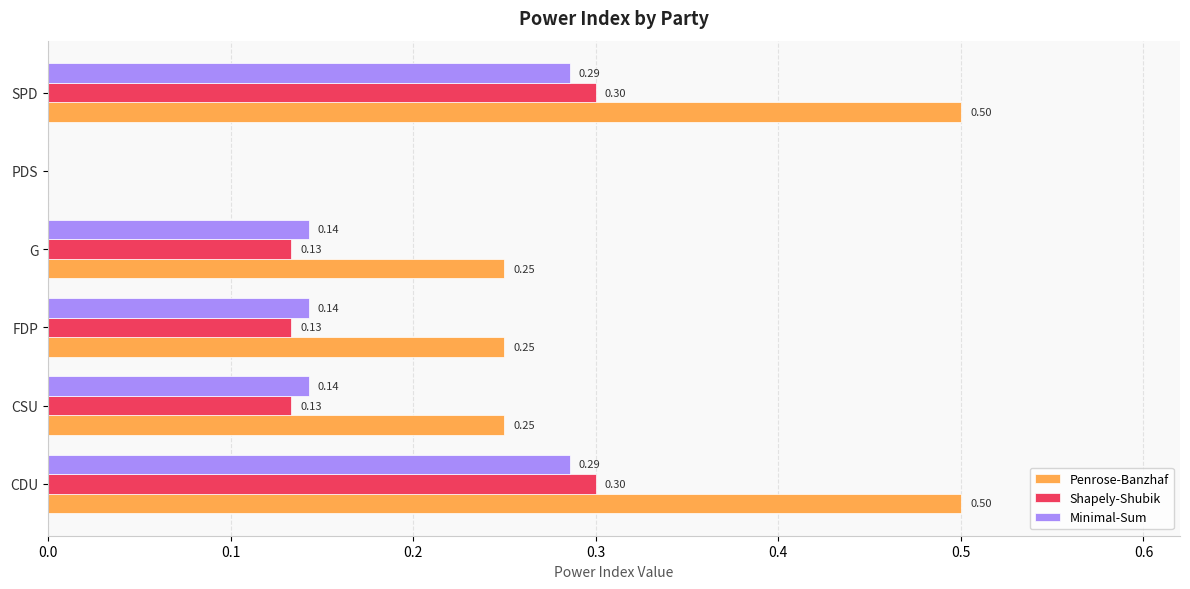

Which series has the largest total across all categories?

Penrose-Banzhaf